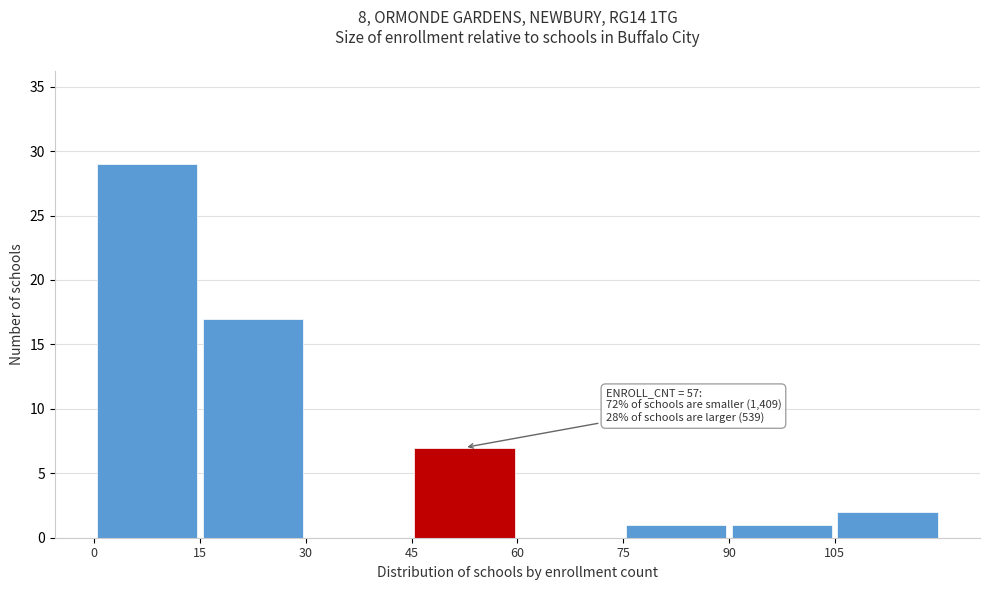

Which range on the x-axis has the tallest bar?

0 to 15